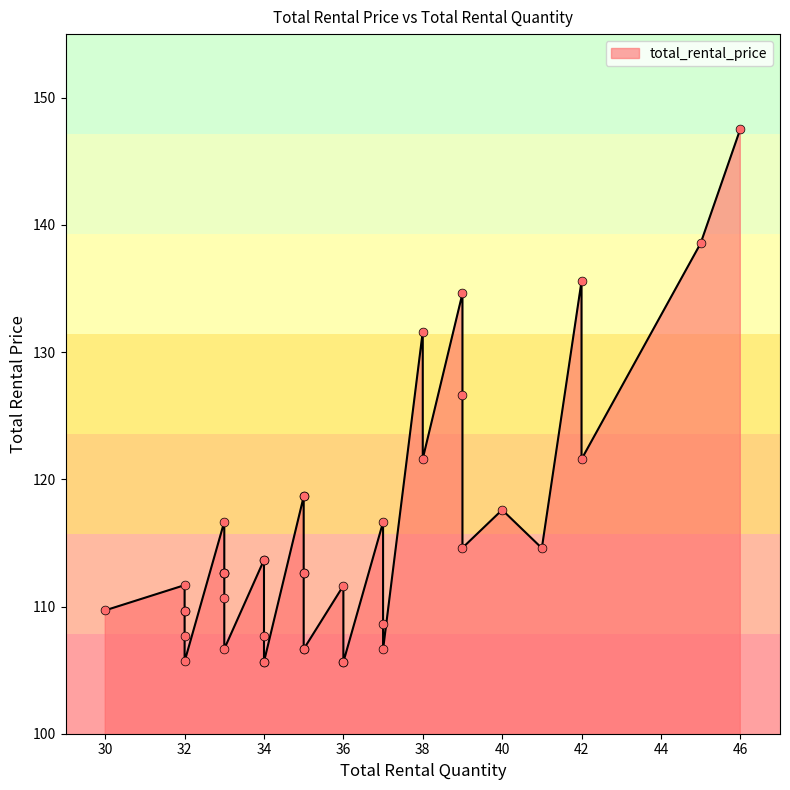

Which has a higher value, 35 or 33?

35